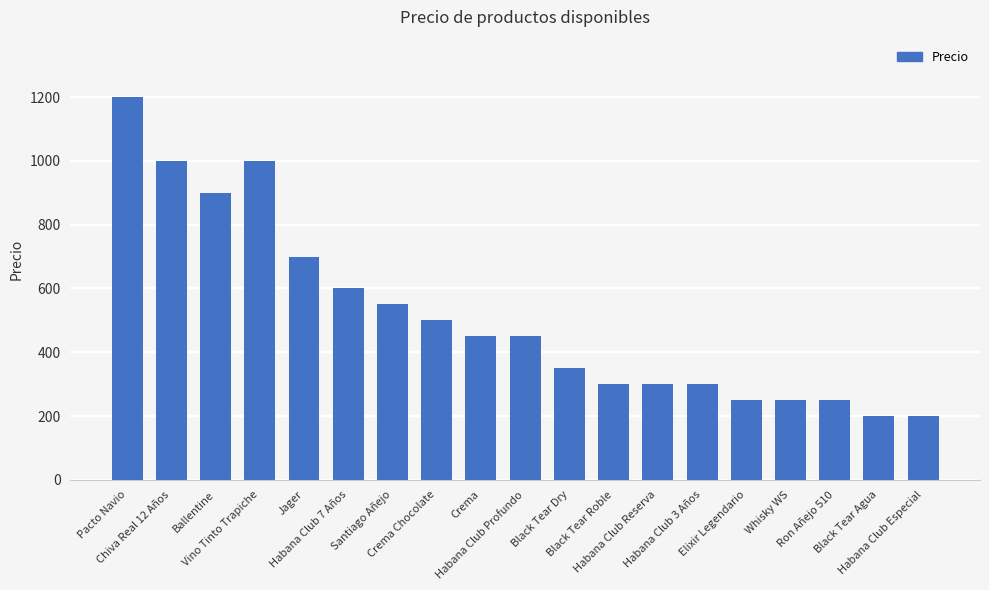

At which label does the data first exceed 450?

Pacto Navio